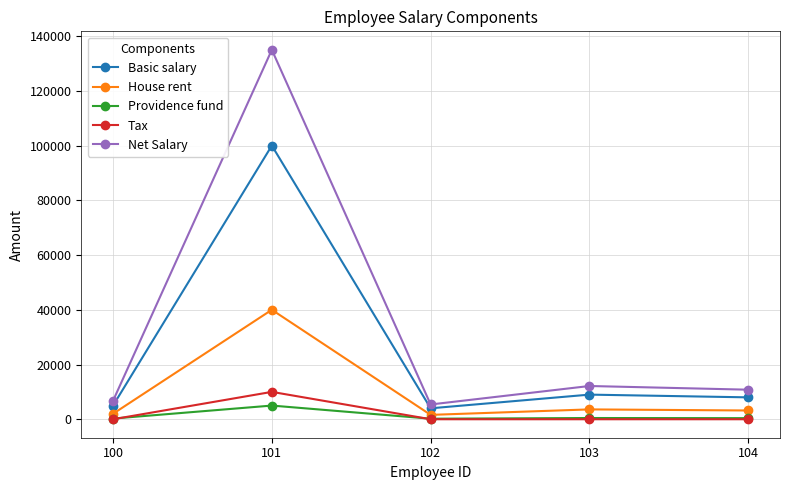

Which series has the widest spread of values?

Net Salary